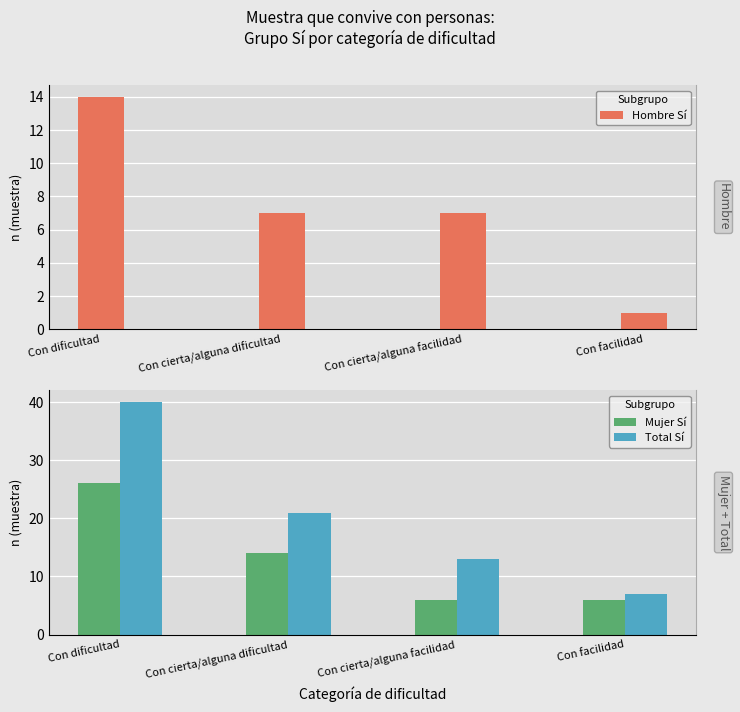

What value does the Hombre Sí series have at Con dificultad, to the nearest 5?

15